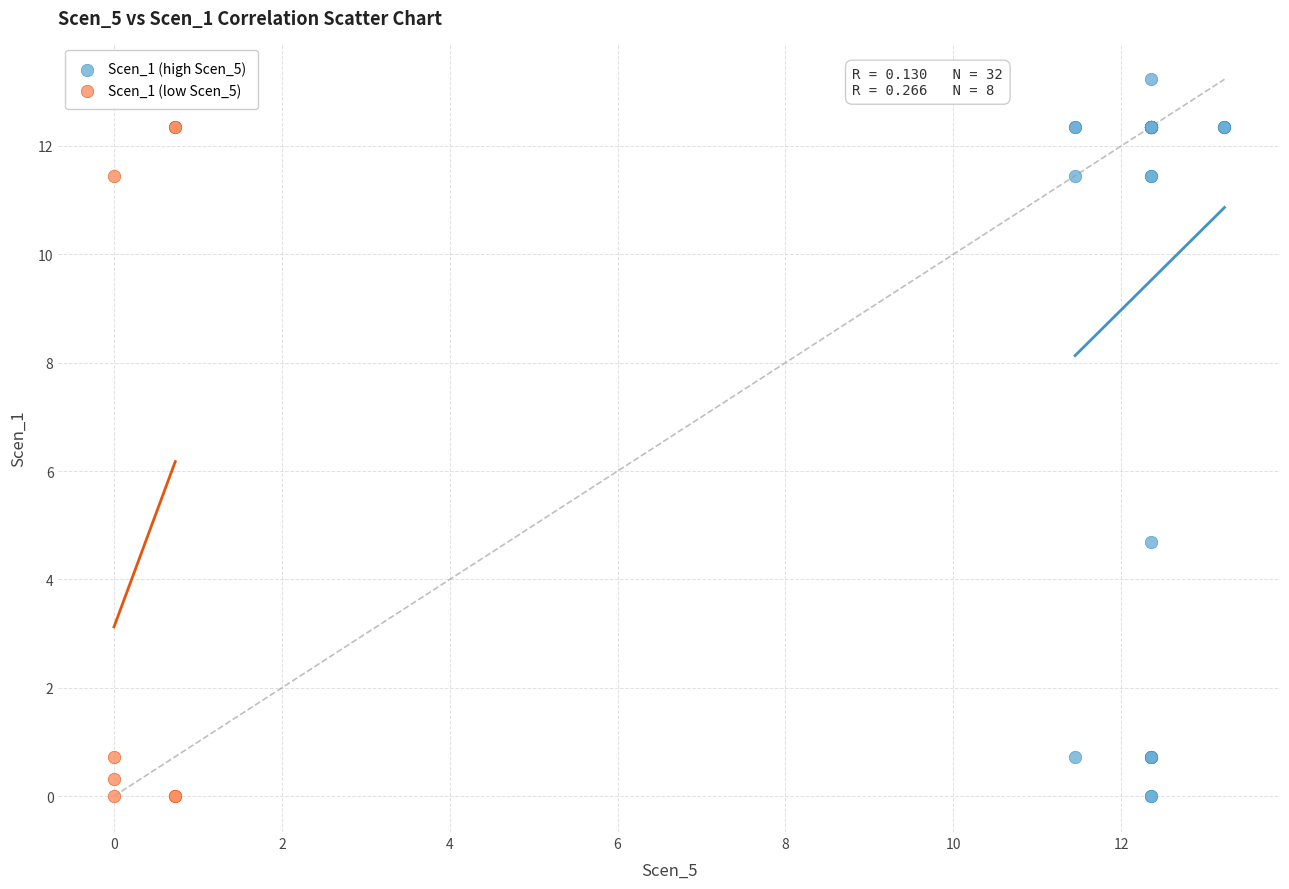

Which series reaches the maximum Y coordinate?

Scen_1 (high Scen_5)